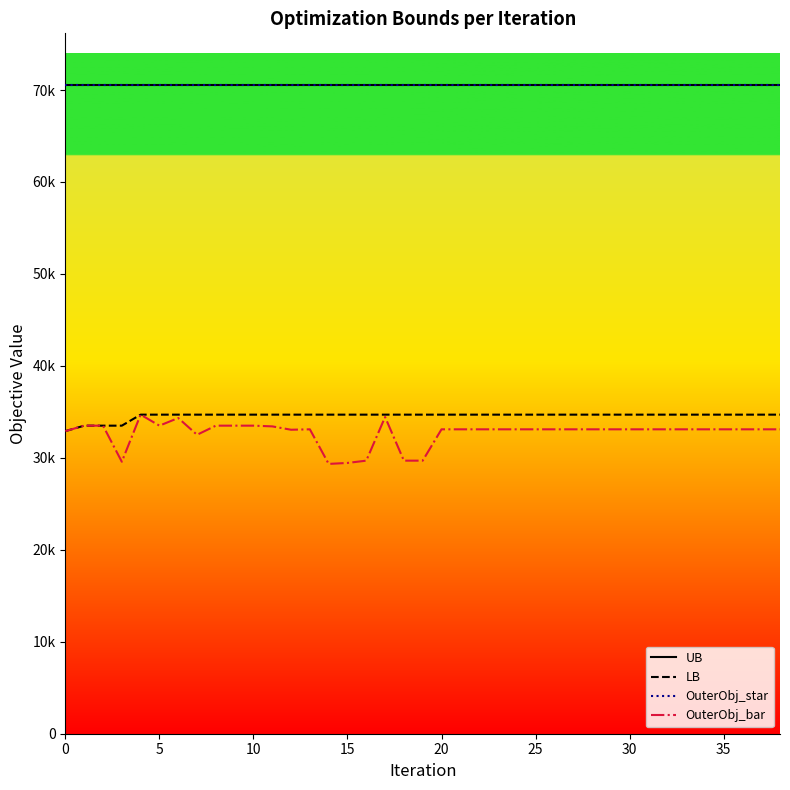

What value does the OuterObj_bar series have at 5?

33500.0